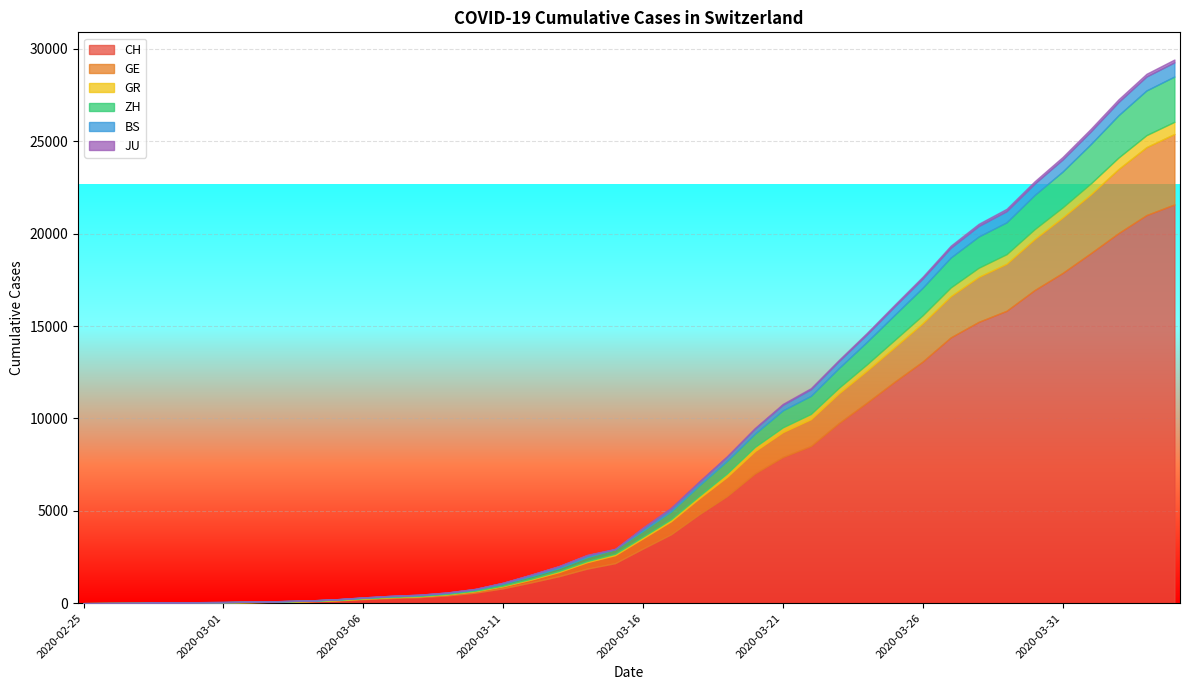

What is the difference between the maximum and minimum values in the GE series?

3815